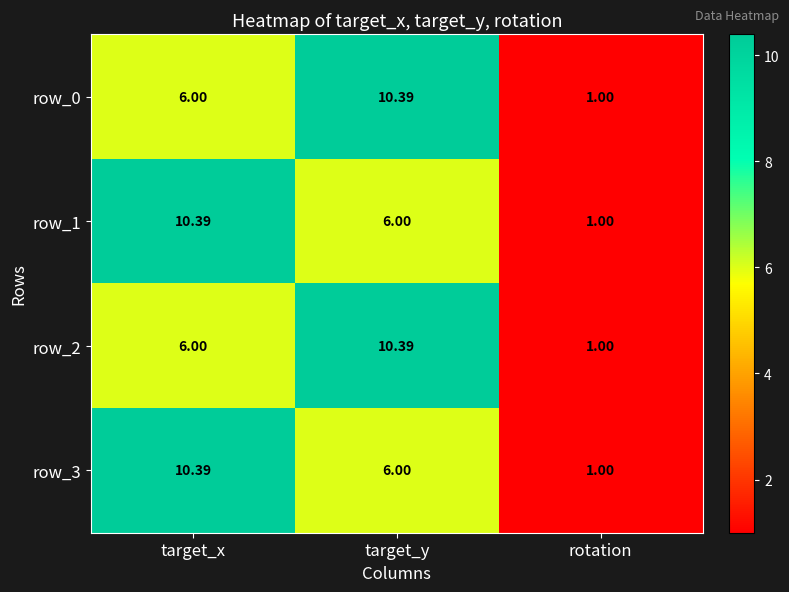

Rank the categories by row_0 value from lowest to highest.

rotation, target_x, target_y